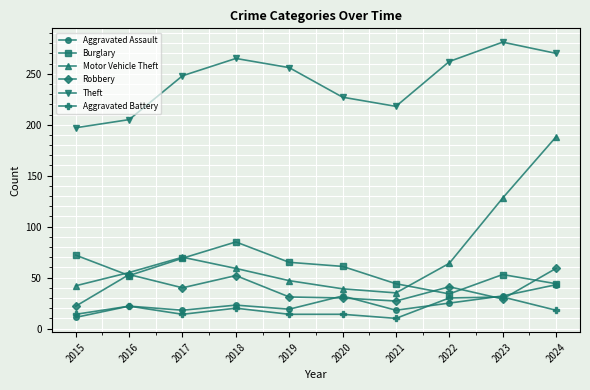

How many data points does each series have?

10